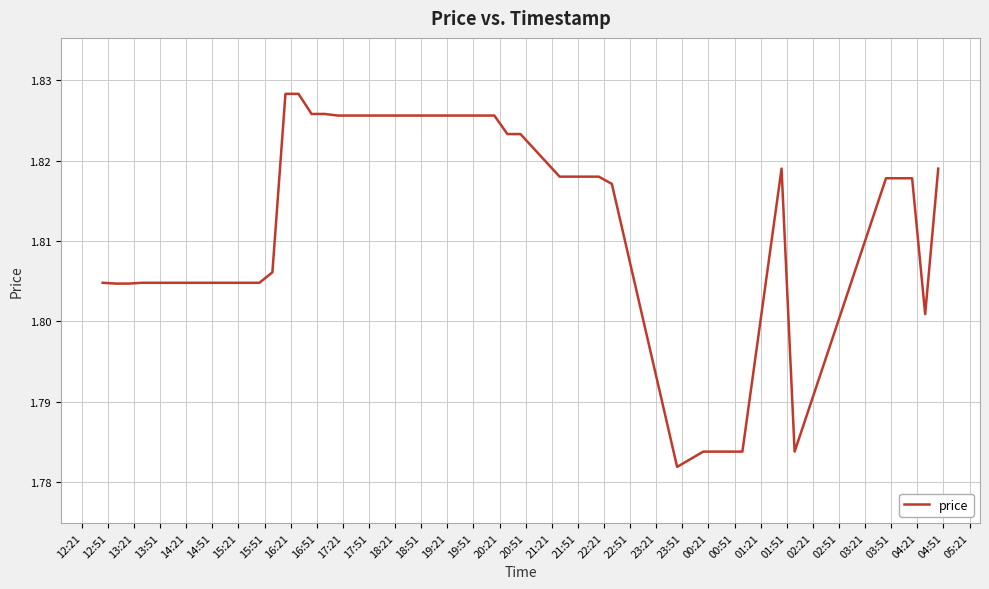

What is the sum of all values?

72.4